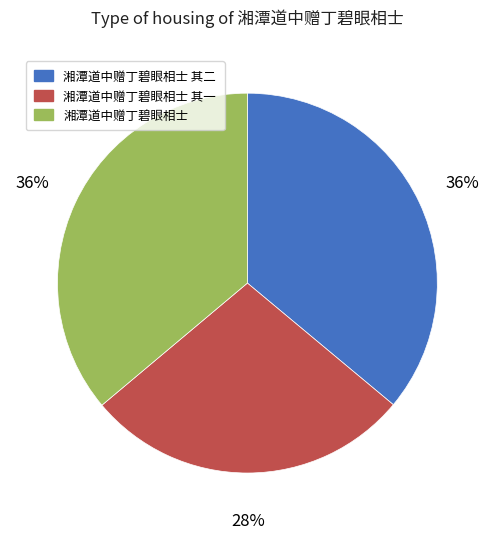

To the nearest percent, what is the average slice percentage?

33%